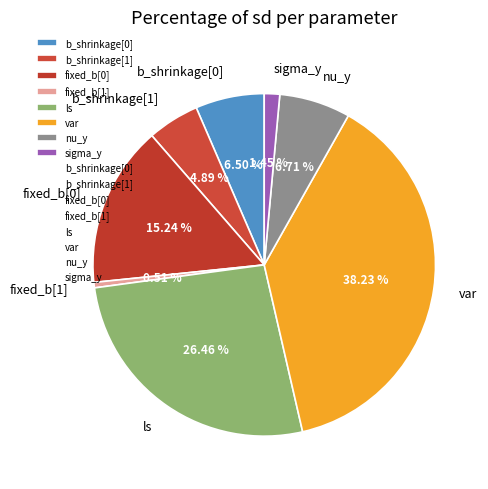

Does fixed_b[1] represent more than half of the total?

No